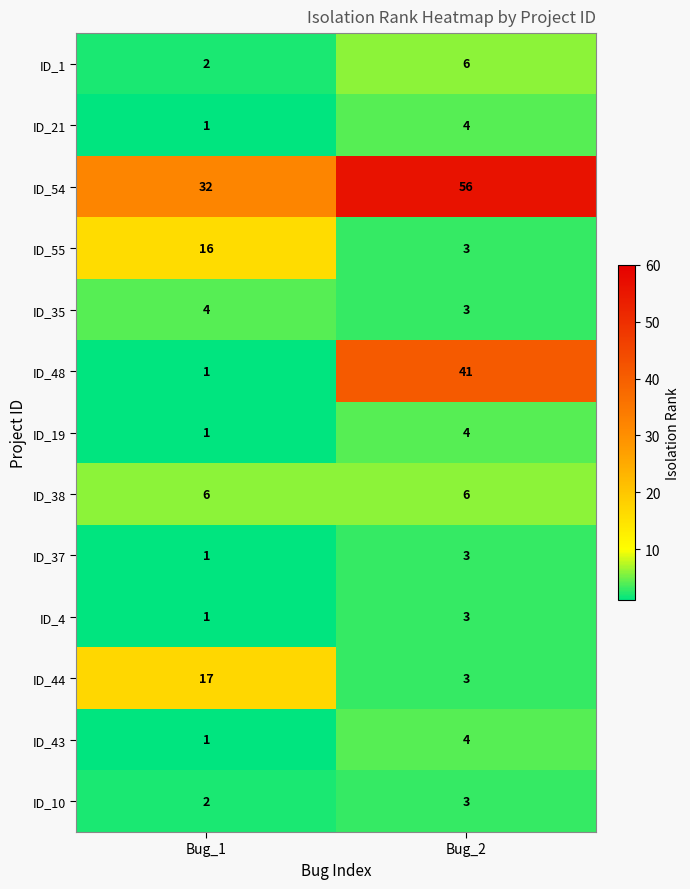

What is the sum of all ID_54 values?

88